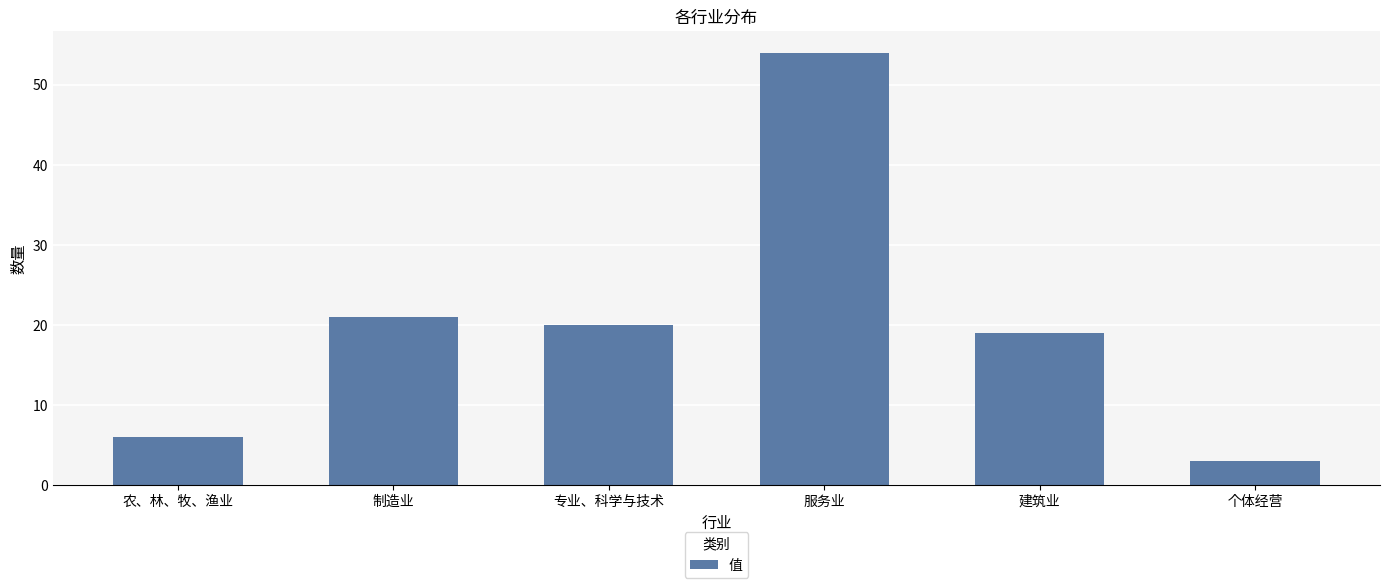

Approximately how many times larger is the value at 制造业 compared to 服务业?

0.4